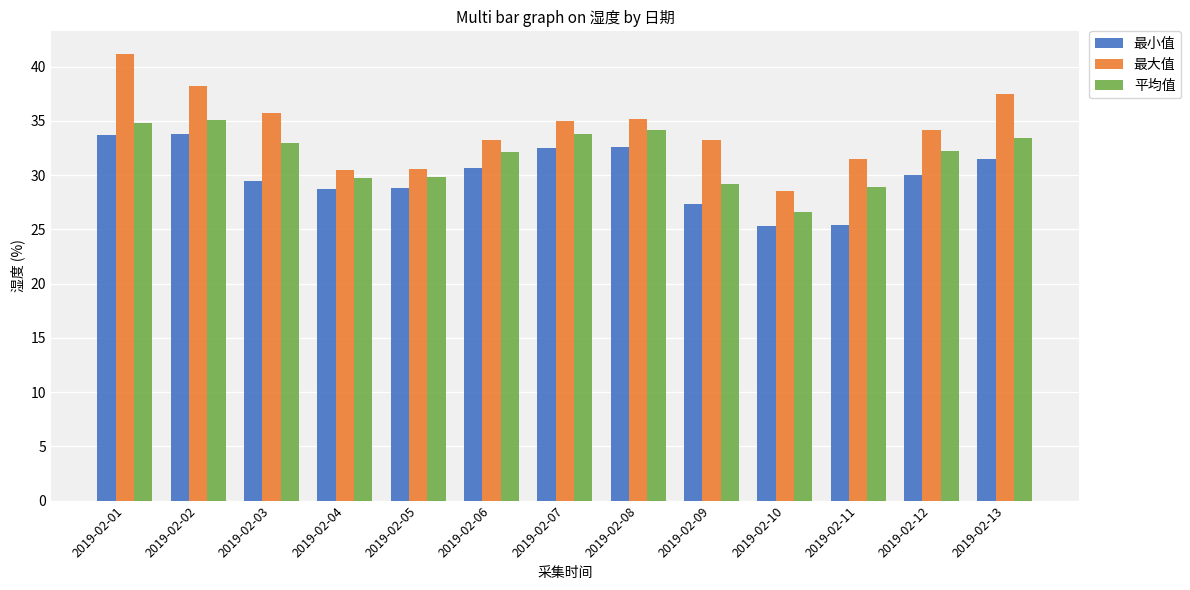

What is the average value of the 最小值 series?

30.0